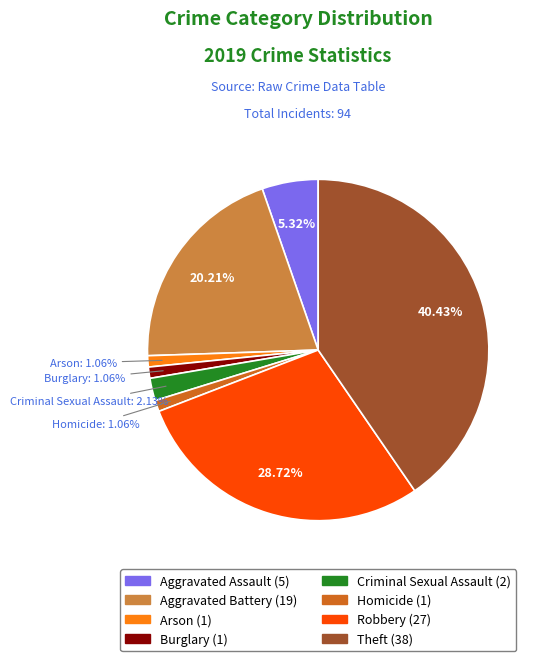

How many slices are in this pie chart?

8